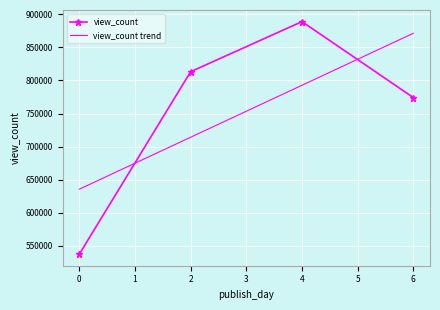

In view_count, how many points are higher than both neighbors (excluding endpoints)?

1